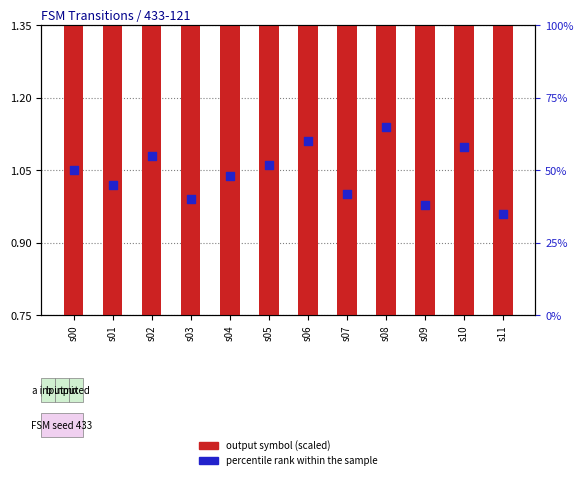

At how many categories does at least one series exceed 2?

12